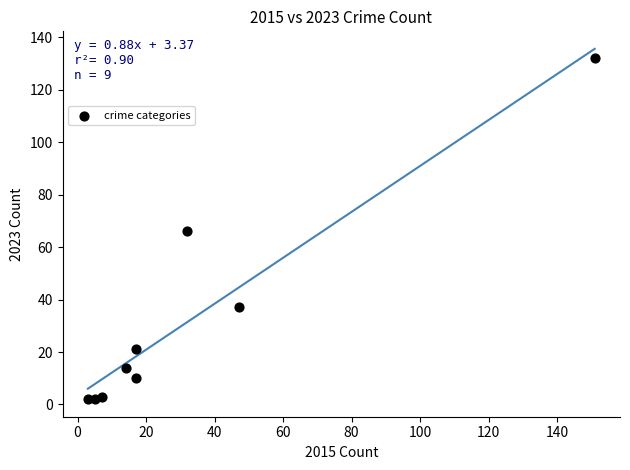

What is the average X value?

33